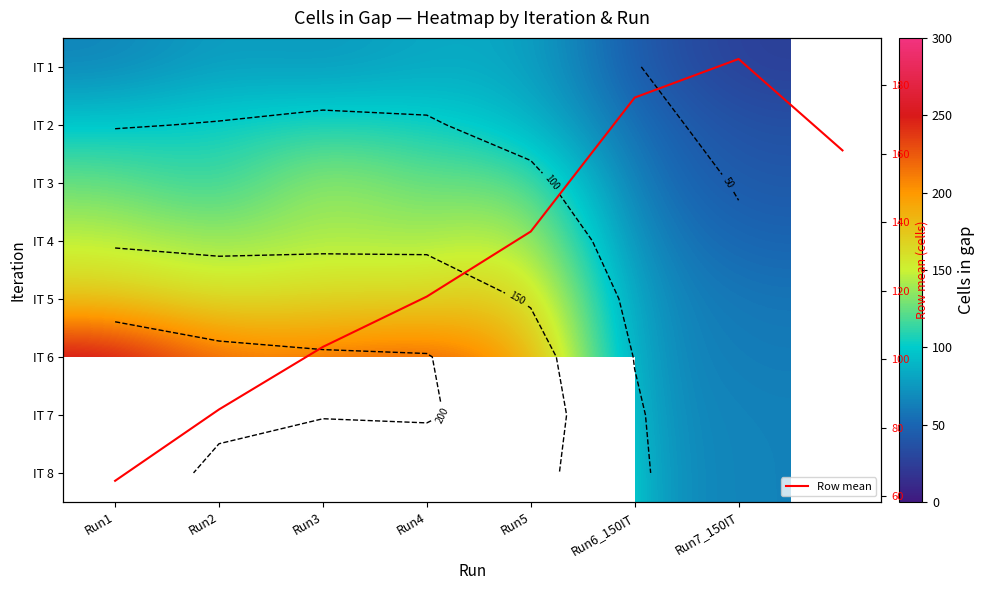

At which category is the sum across all series the highest?

Run1